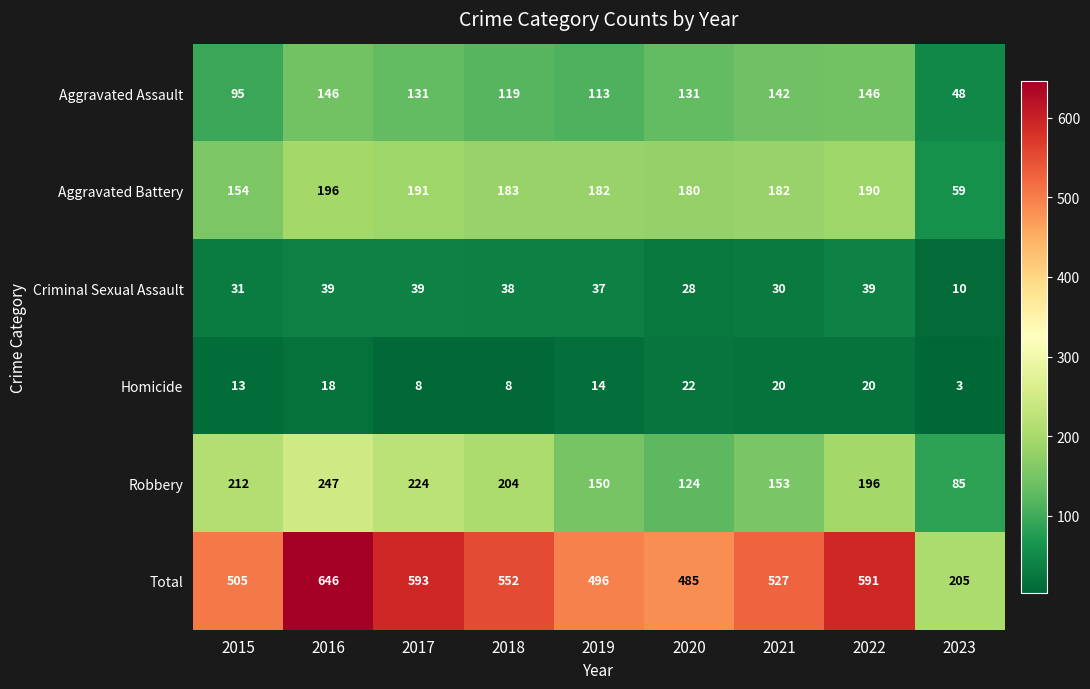

The value of Homicide at 2019 is 6. True or false?

False